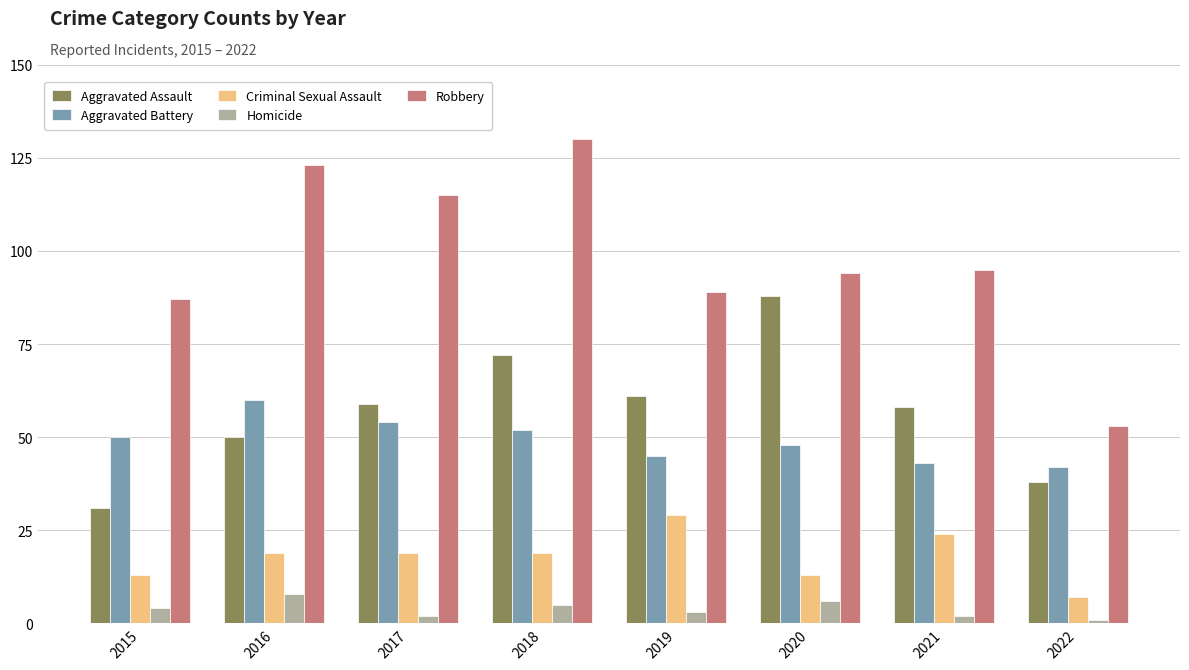

What is the sum of all Homicide values?

31